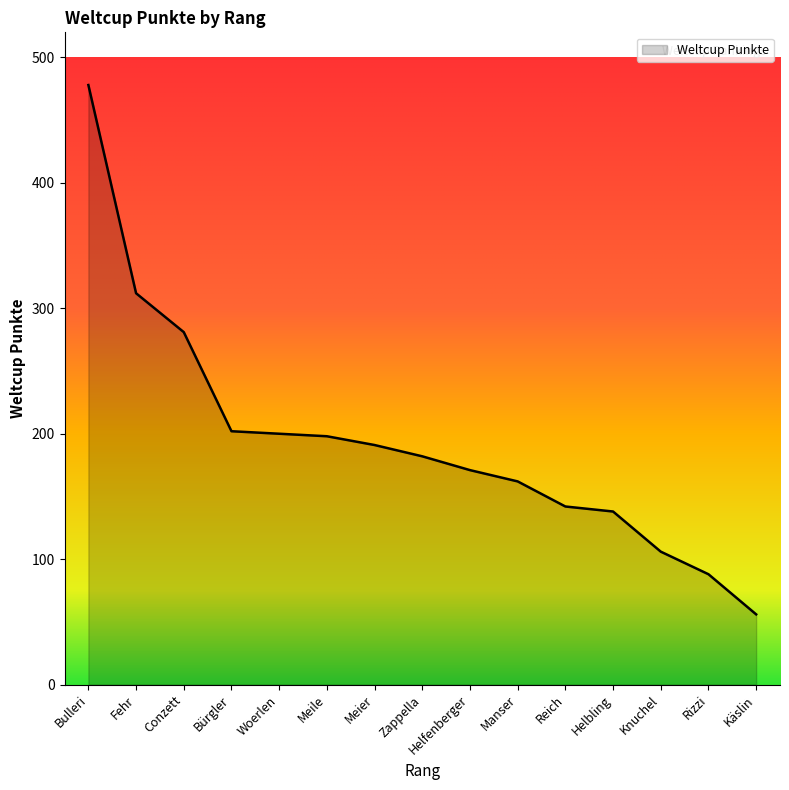

How many lines are shown in the chart?

1